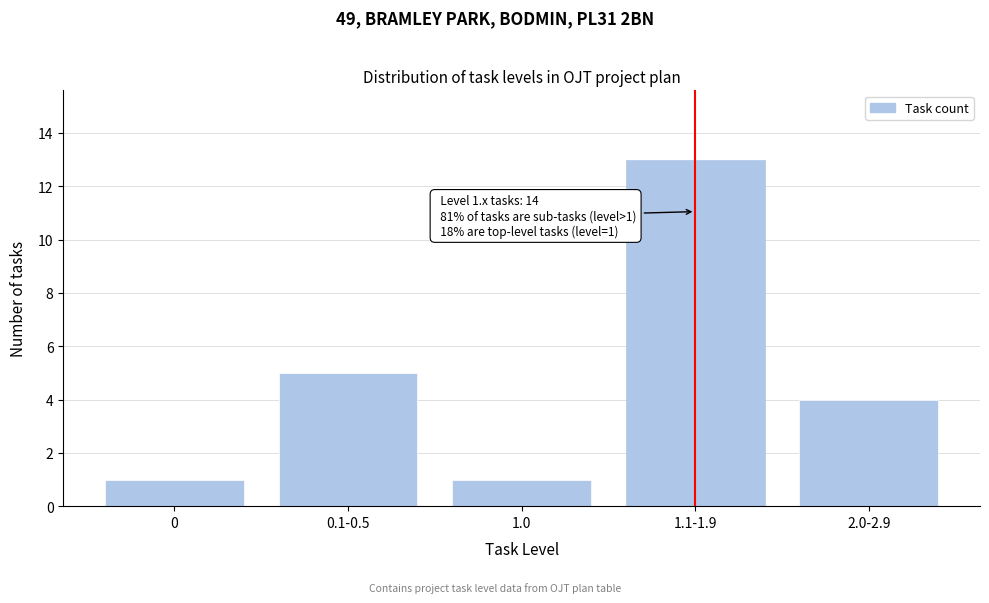

Reading left to right, extract all data points from this chart.

1	5	1	13	4